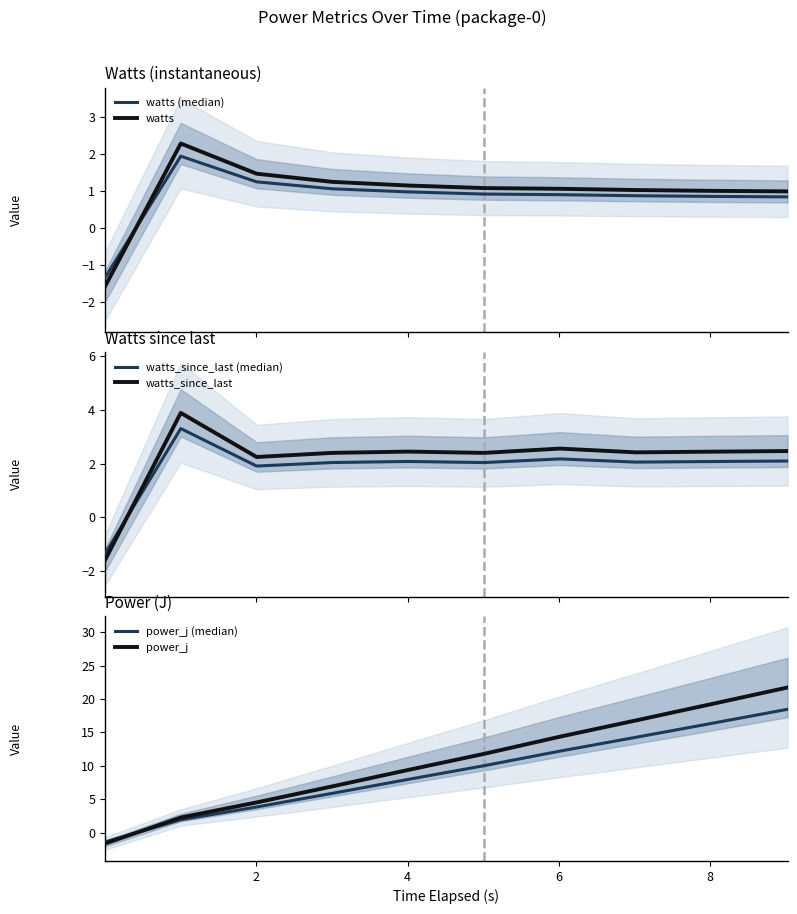

List the series in order of their peak value, highest first.

power_j, power_j (median), watts_since_last, watts_since_last (median), watts, watts (median)